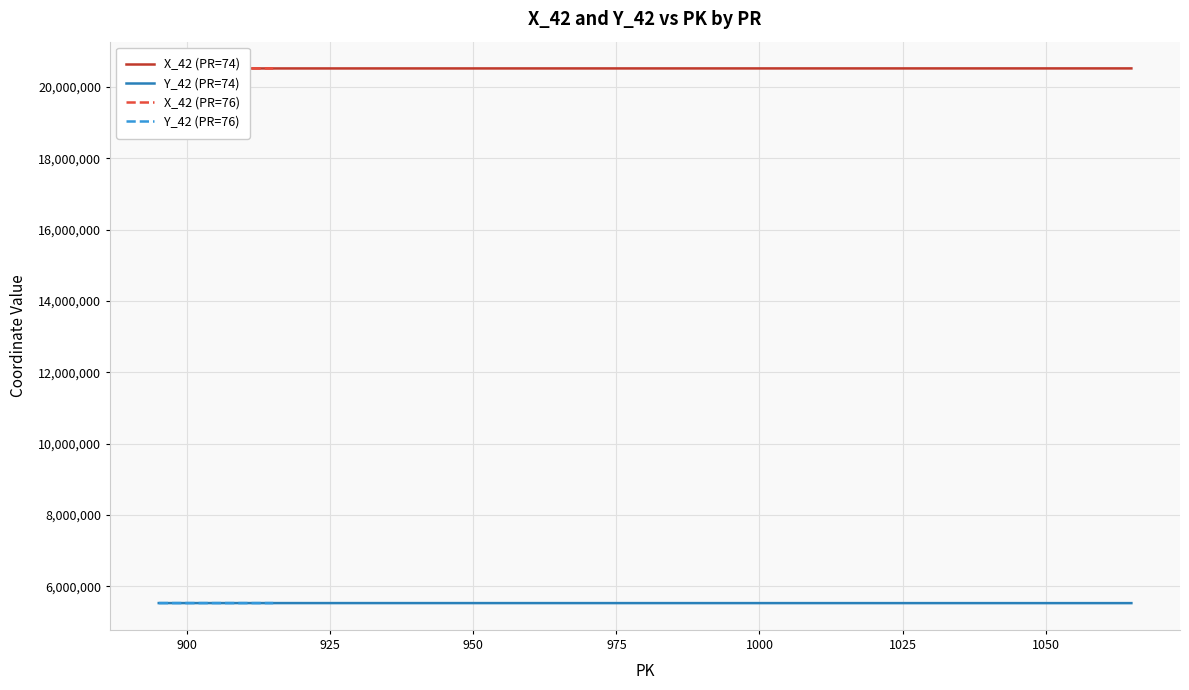

What is the maximum value for Y_42 (PR=74)?

5529855.4